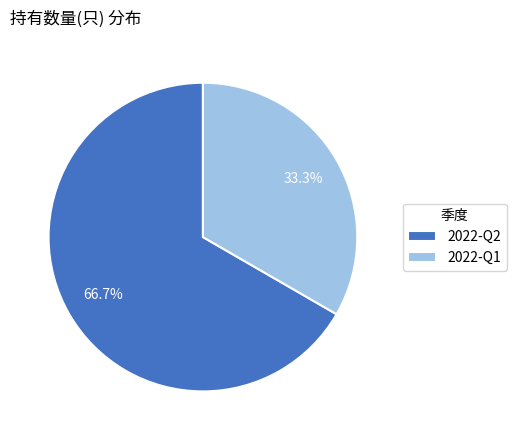

Is the sum of 2022-Q1 and 2022-Q2 greater than half?

Yes